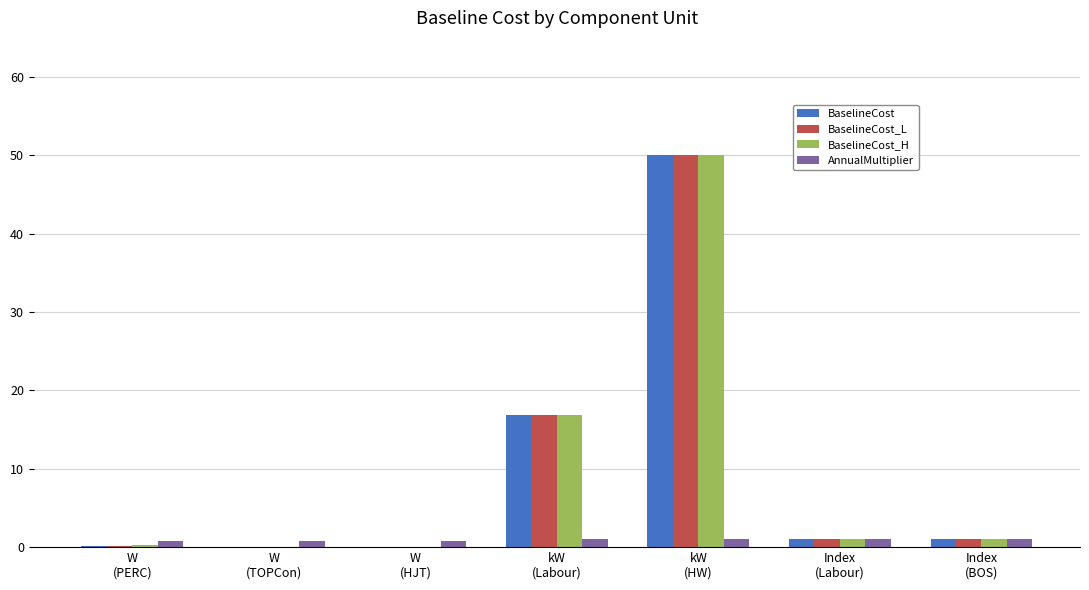

What is the maximum value shown in the chart?

50.0